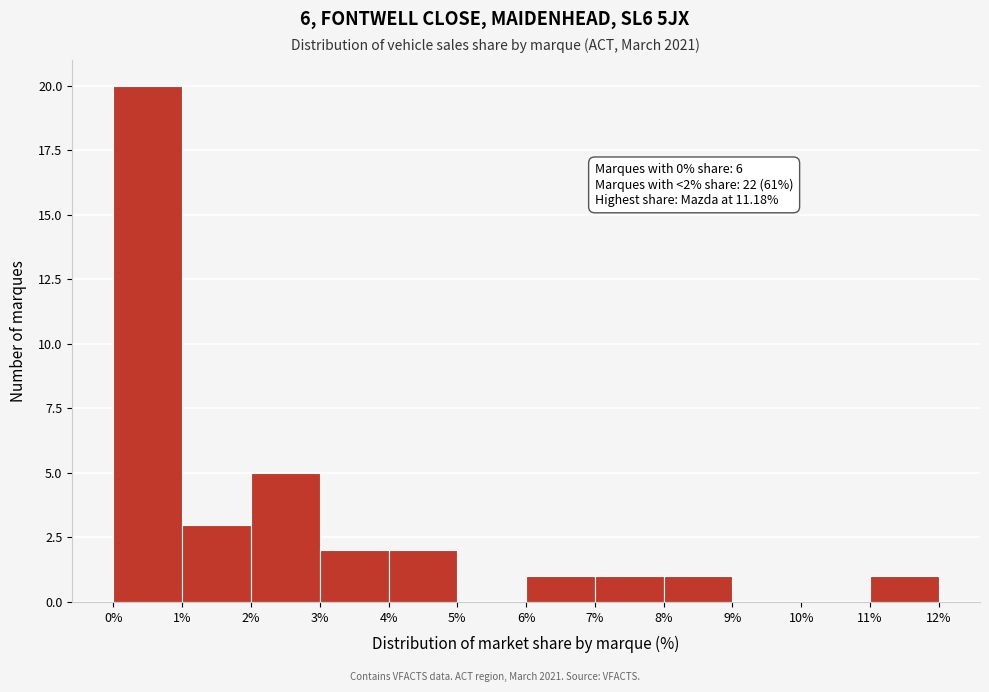

Which range on the x-axis has the tallest bar?

0% to 1%